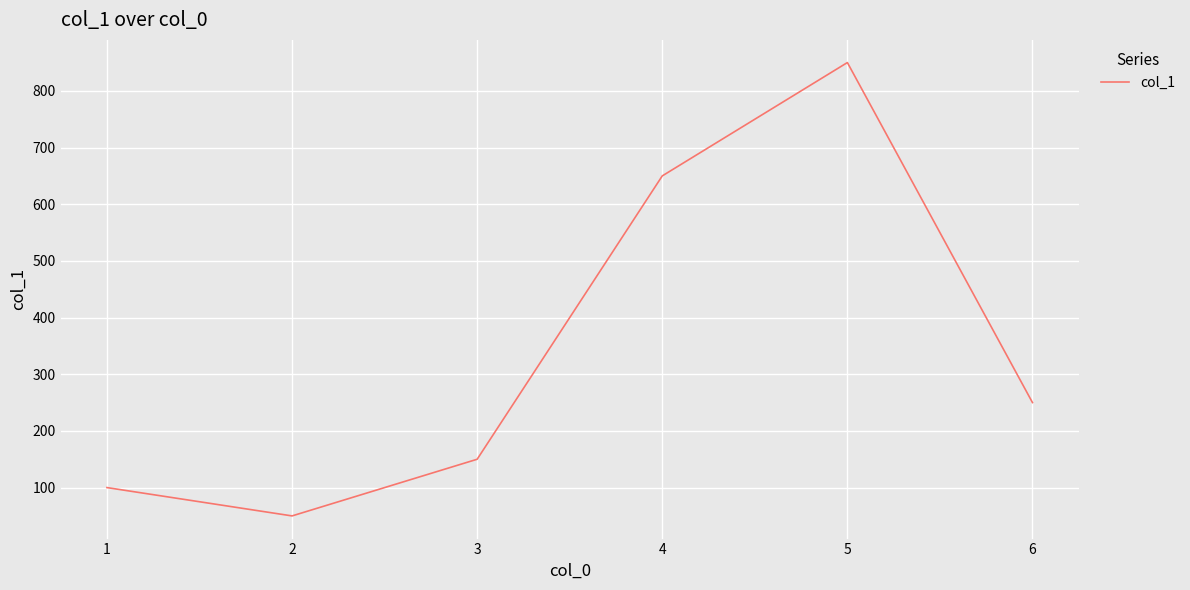

What is the difference between the maximum and minimum values?

800